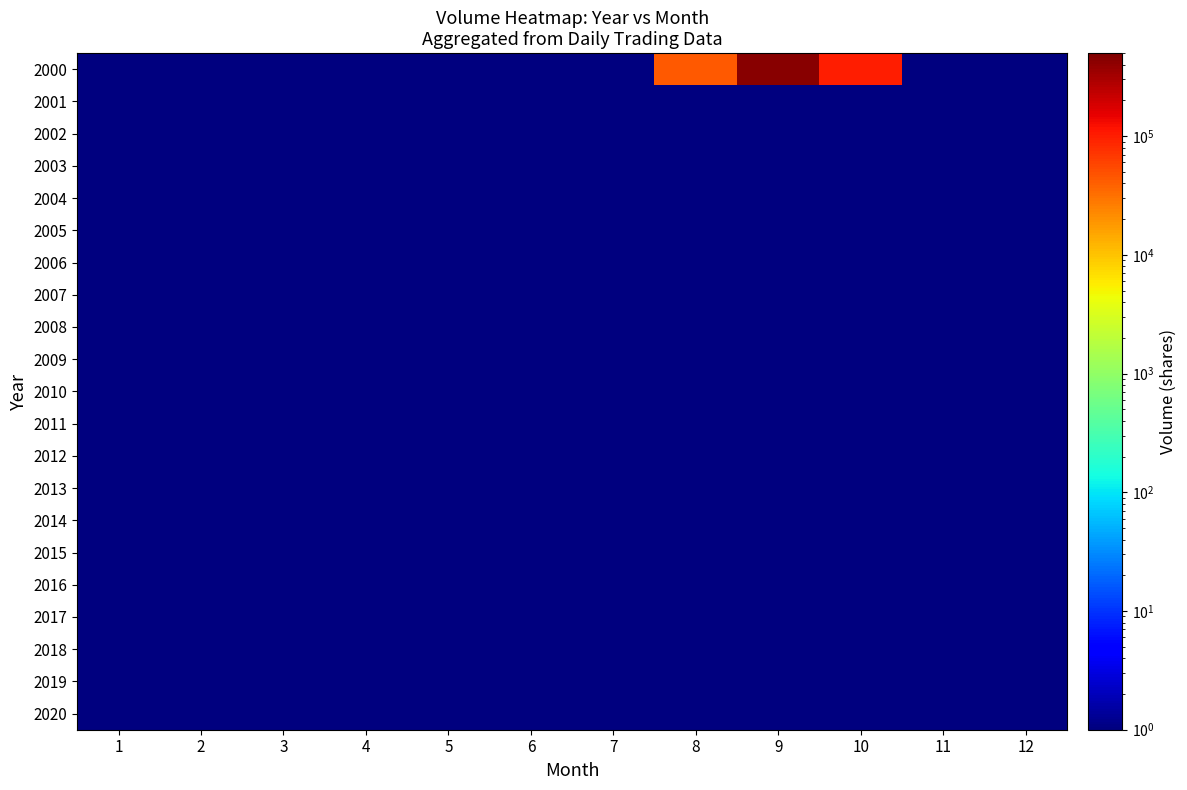

Which series has the widest spread of values?

2000